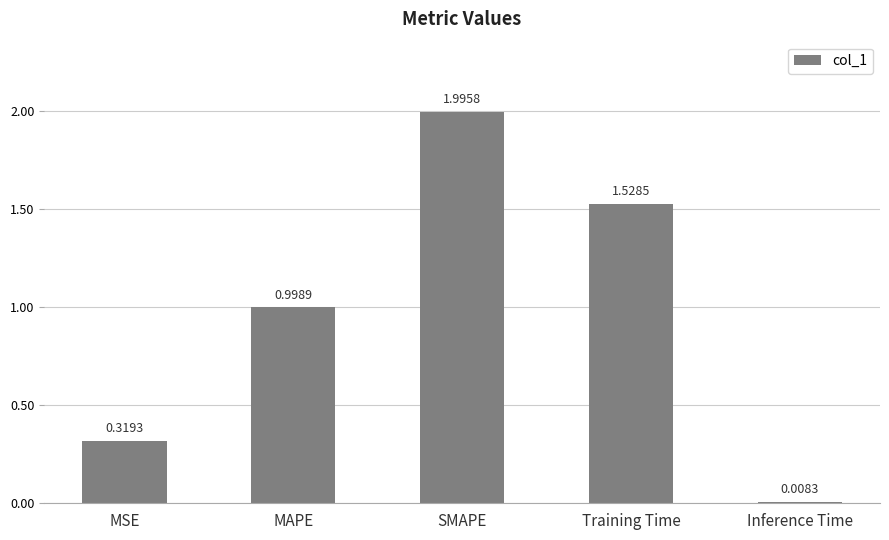

How many series are shown in this chart?

1